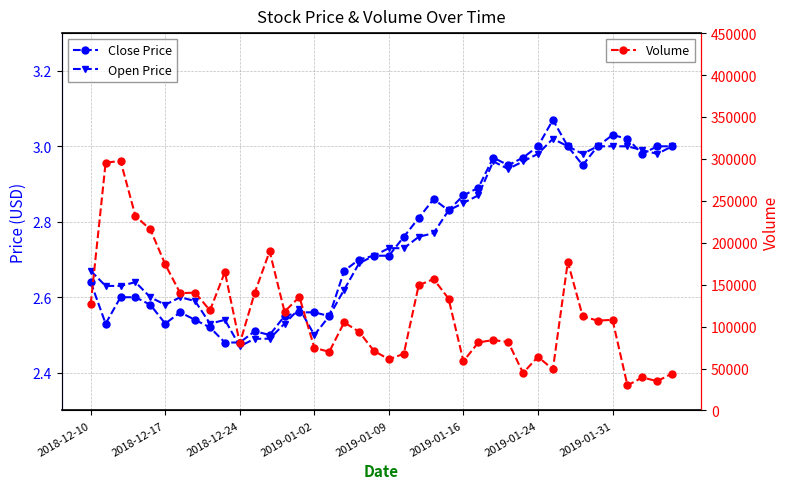

True or false: Volume has more than 0 interior local peaks.

True